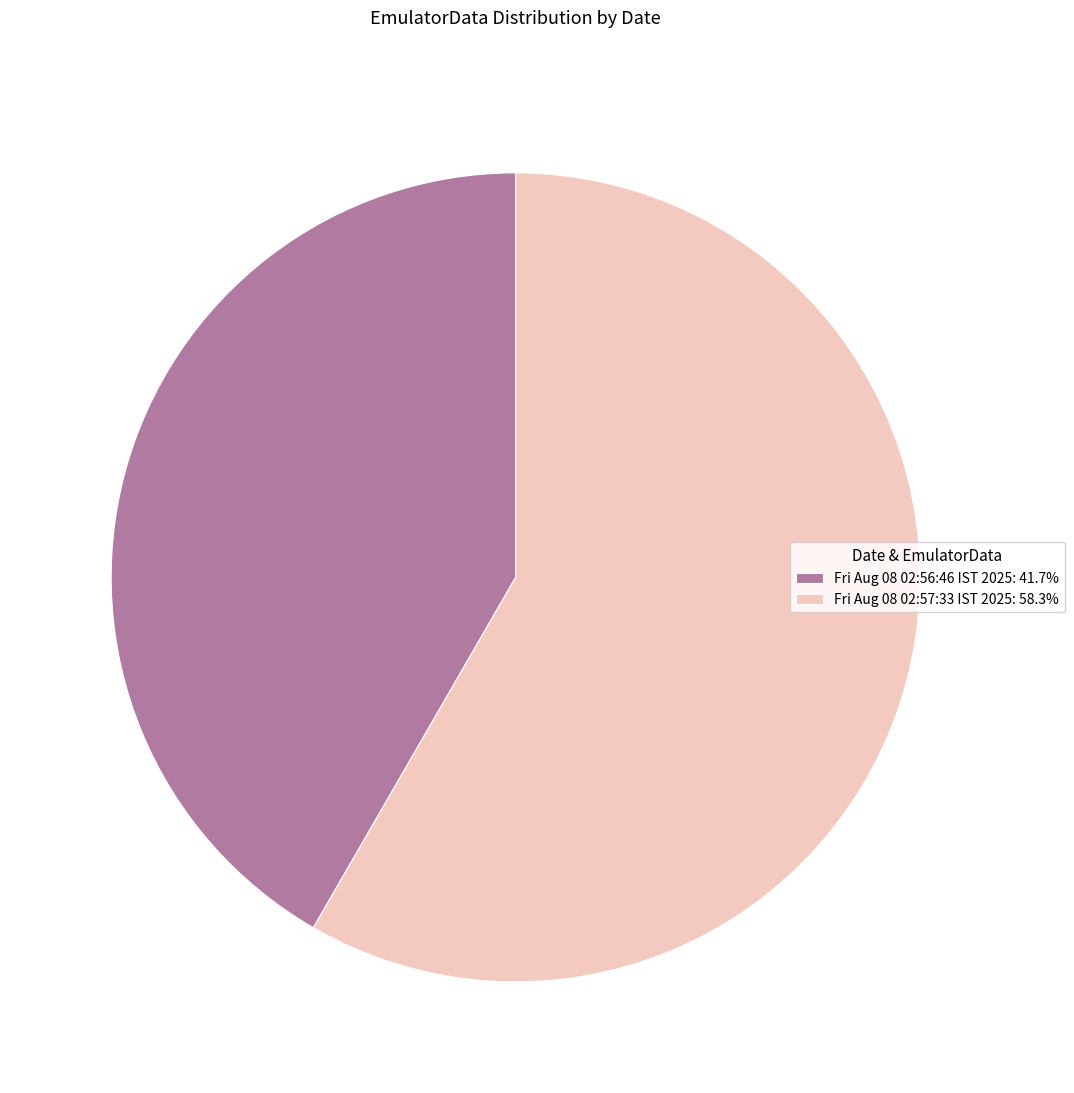

Is there any slice that represents more than half of the pie?

Yes